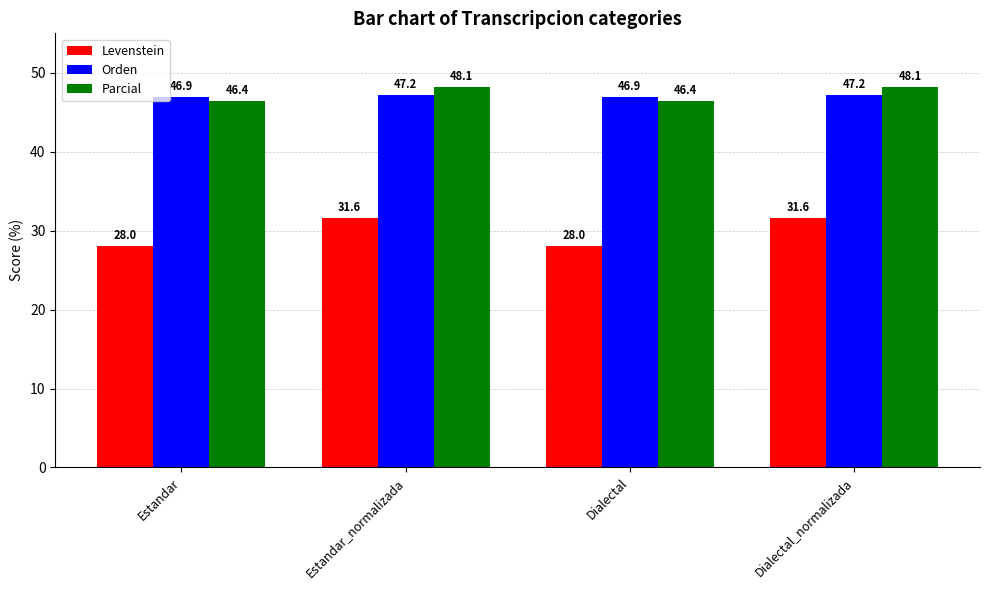

Which series has the largest total across all categories?

Parcial